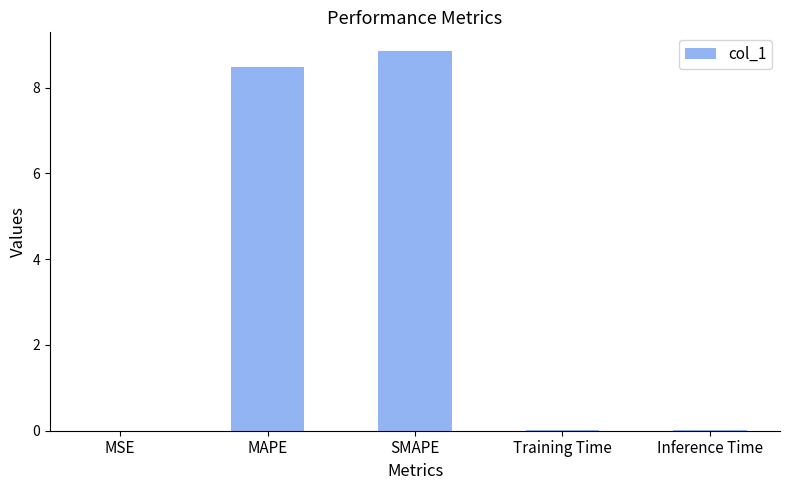

What is the sum of all values?

17.3